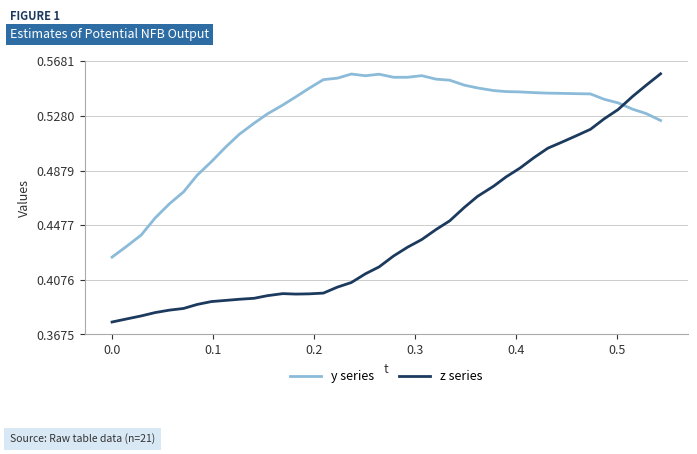

What is the difference between the second highest and second lowest values in the z series series?

0.2